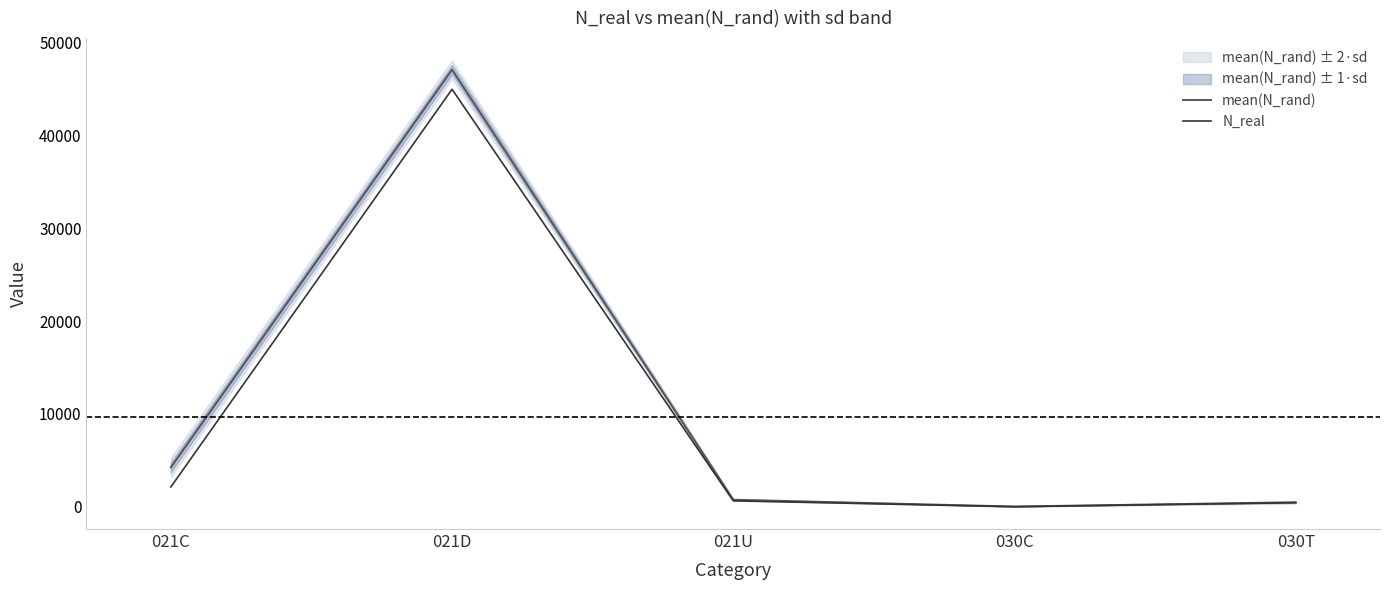

At which label does N_real reach its minimum?

030C